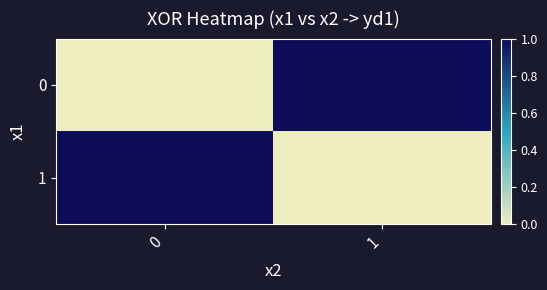

What is the total value across all series at 1?

1